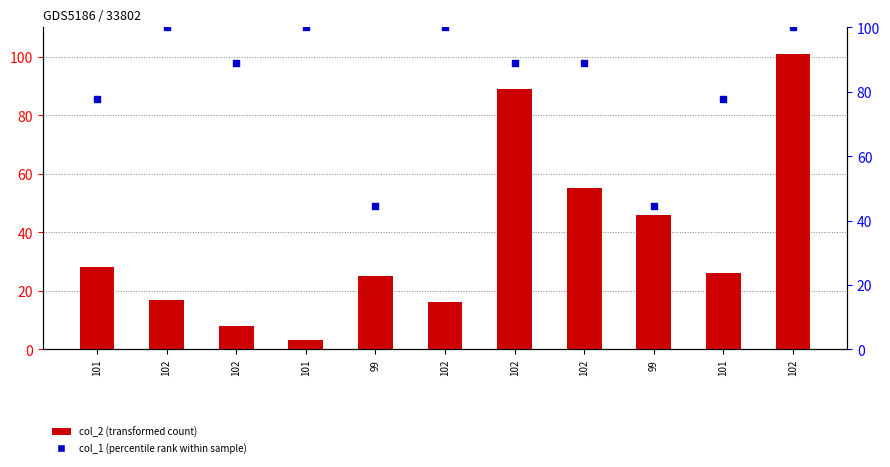

At how many categories does at least one series exceed 50?

9